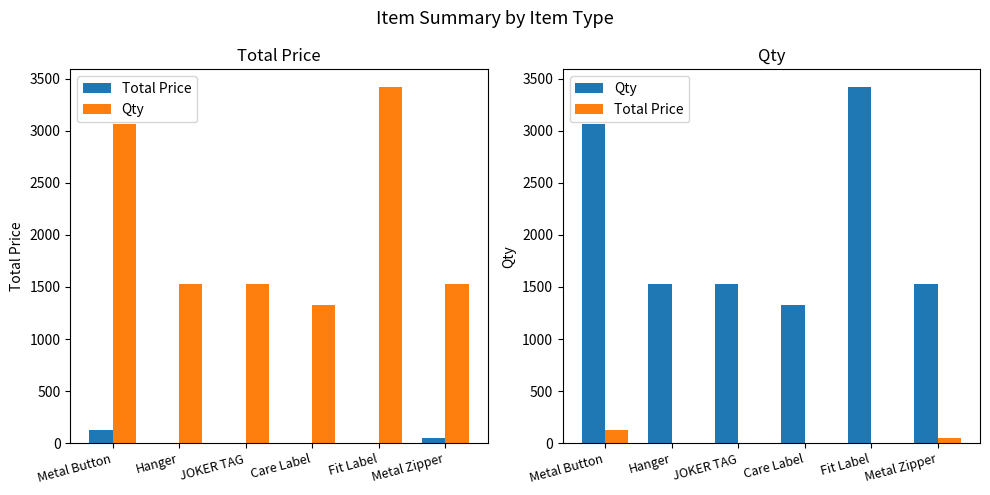

What is the sum of all Total Price values?

183.9